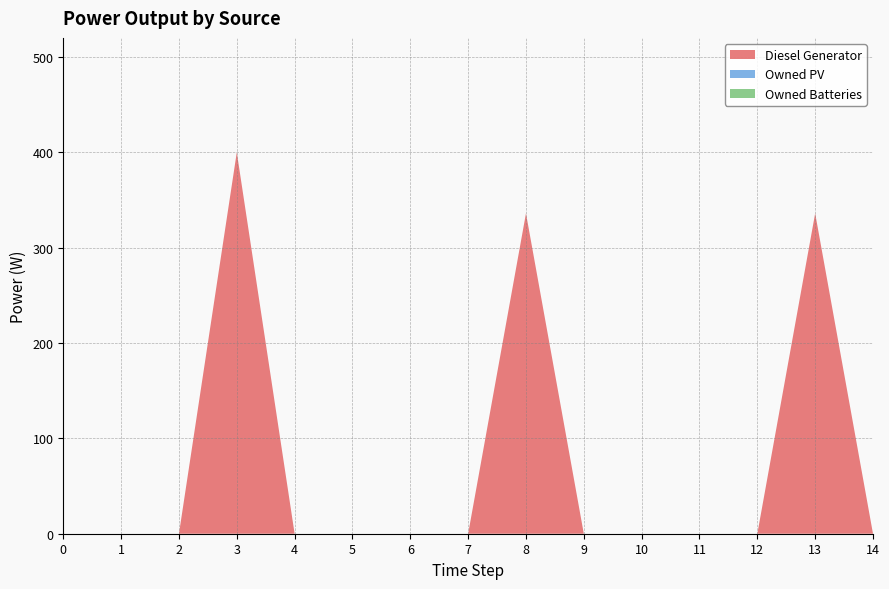

Reading left to right, extract all data points from this chart.

Diesel Generator: 0=0	1=0	2=0	3=400	4=0	5=0	6=0	7=0	8=336	9=0	10=0	11=0	12=0	13=336	14=0
Owned PV: 0=0	1=0	2=0	3=0	4=0	5=0	6=0	7=0	8=0	9=0	10=0	11=0	12=0	13=0	14=0
Owned Batteries: 0=0	1=0	2=0	3=0	4=0	5=0	6=0	7=0	8=0	9=0	10=0	11=0	12=0	13=0	14=0